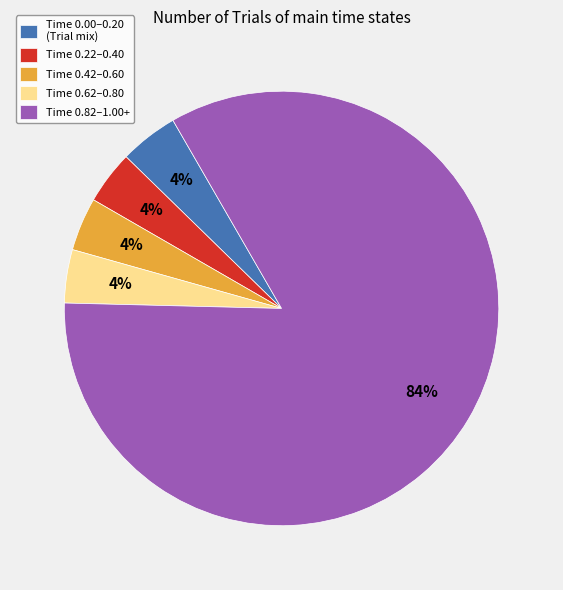

Count the number of slices in the pie.

5